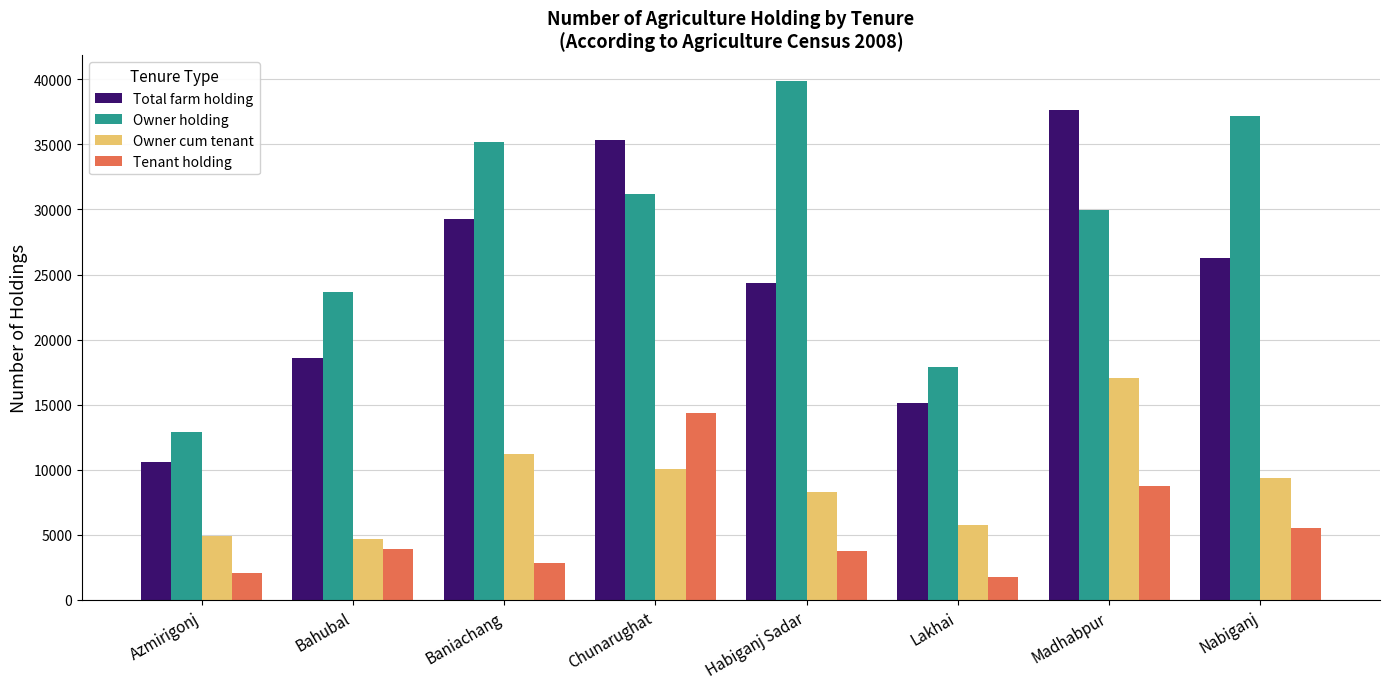

What is the label of the 6th bar from the right?

Baniachang